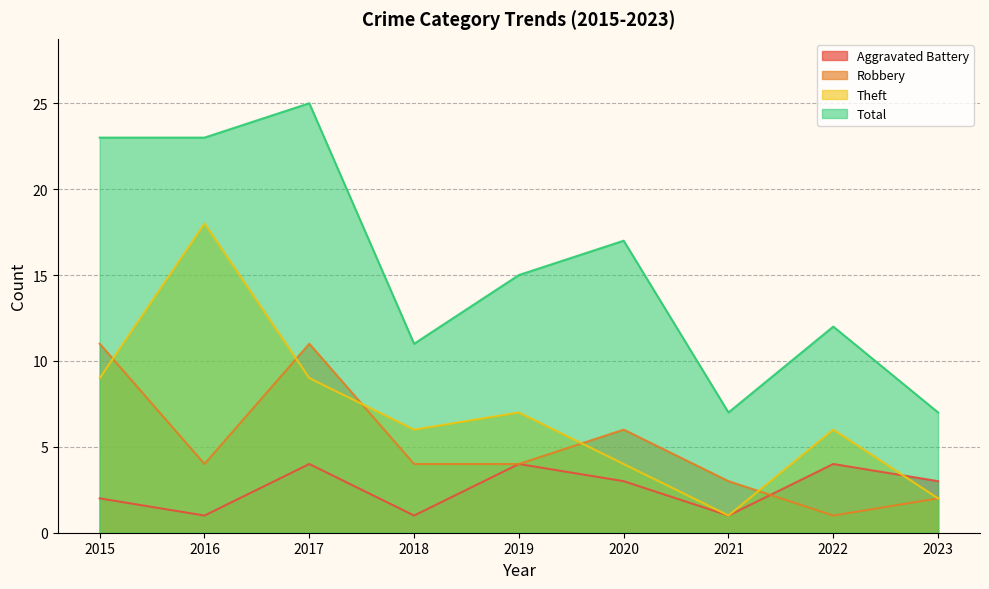

Where is Theft nearest to the value 9?

2015